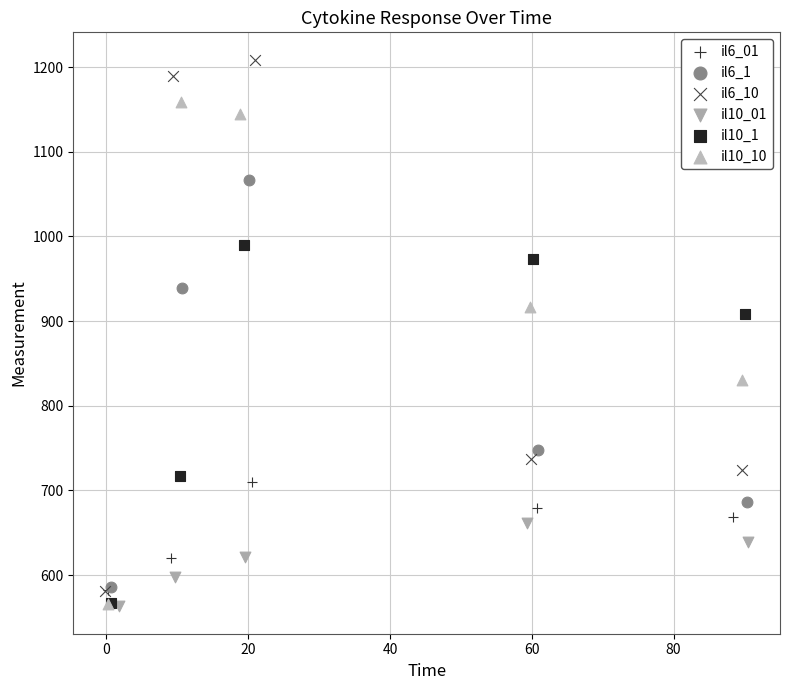

Which series has the largest Y range (max minus min)?

il6_10